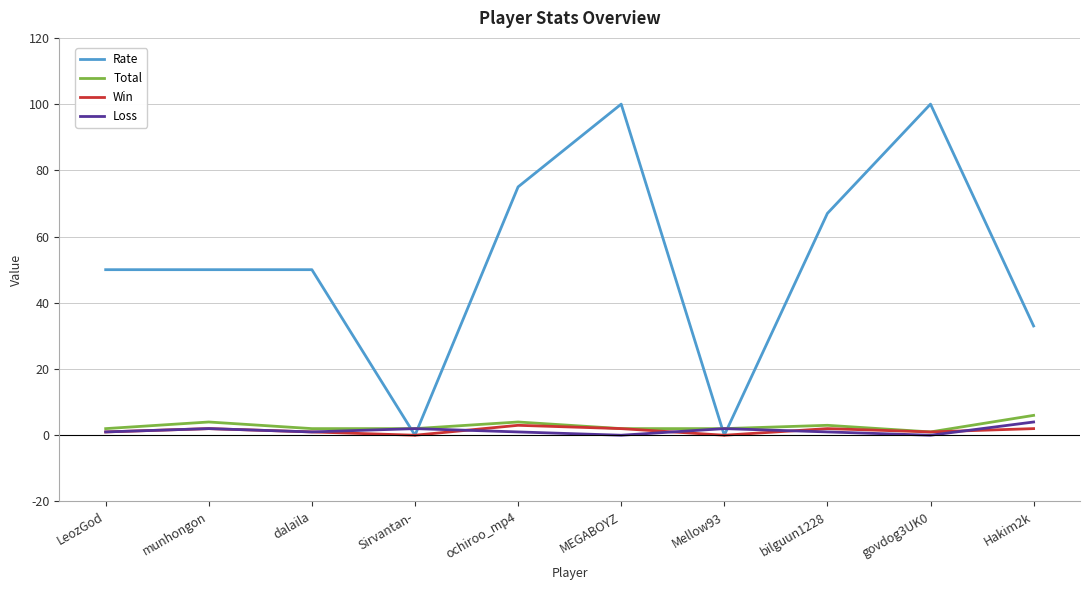

True or false: Loss has more than 0 interior local peaks.

True